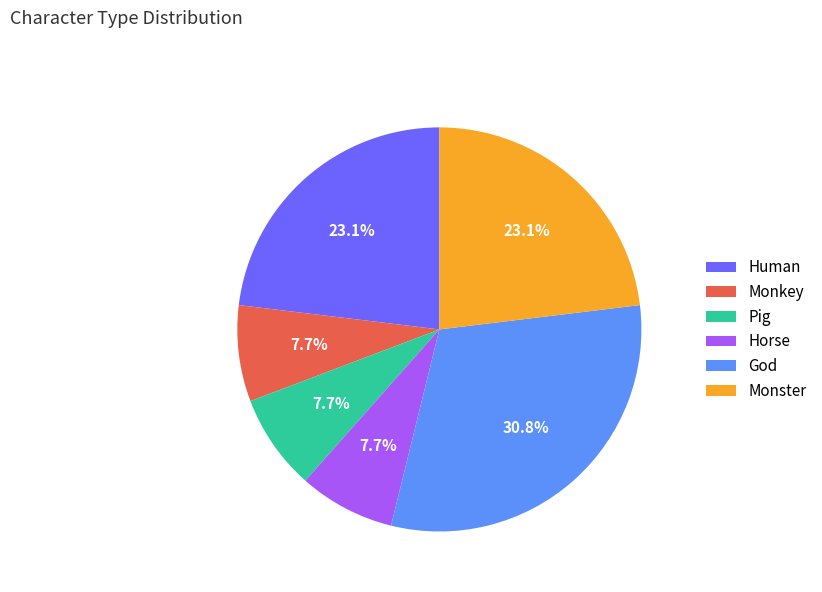

True or false: Horse accounts for 15% of the total.

False